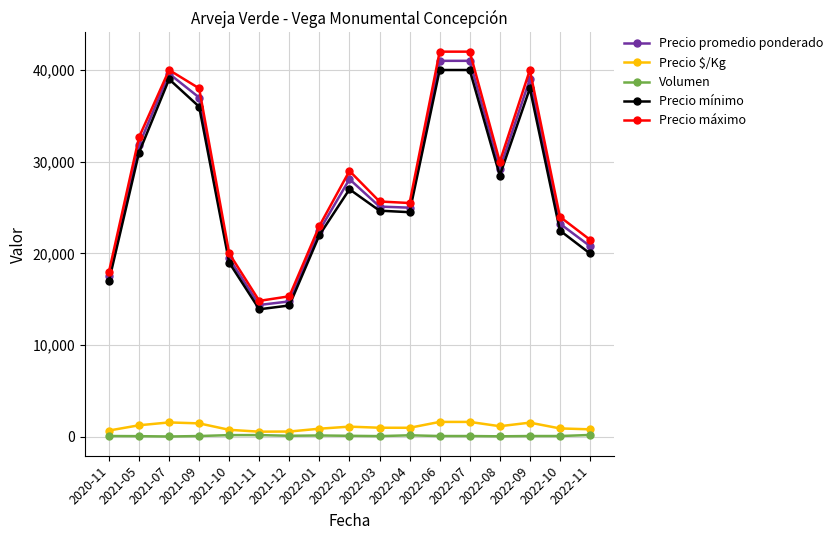

True or false: Precio máximo and Precio mínimo intersect in this chart.

False